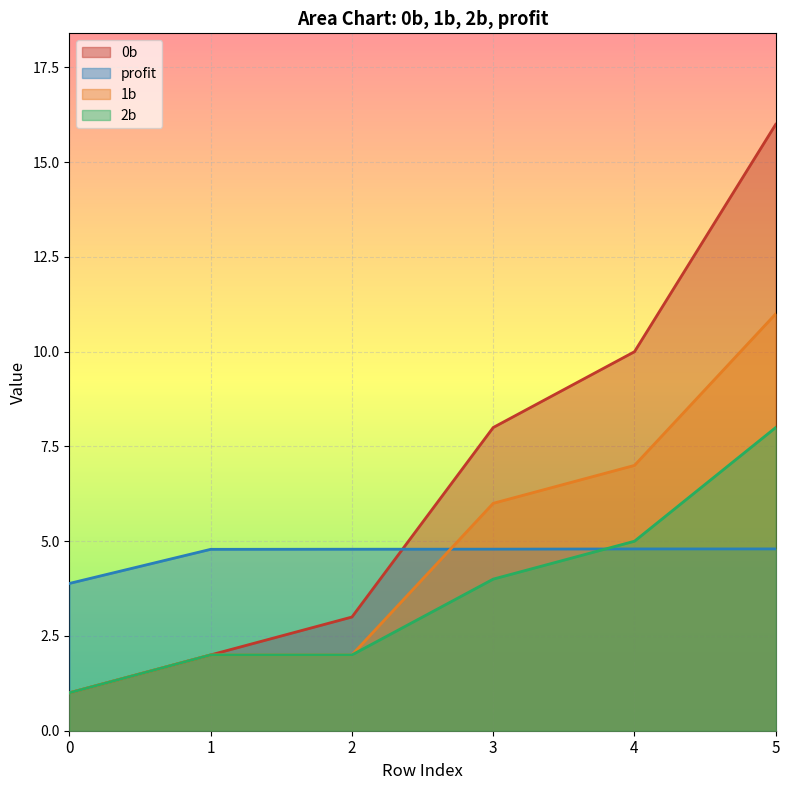

What is the lowest value of the 0b series?

1.0